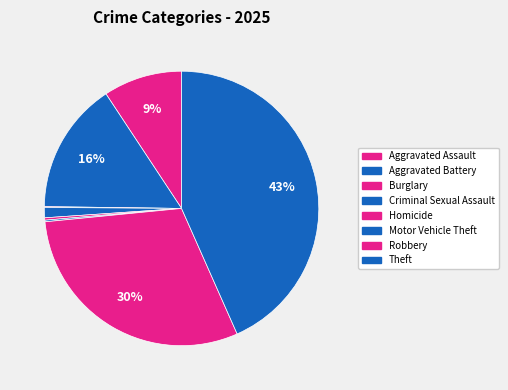

Does Burglary represent more than half of the total?

No